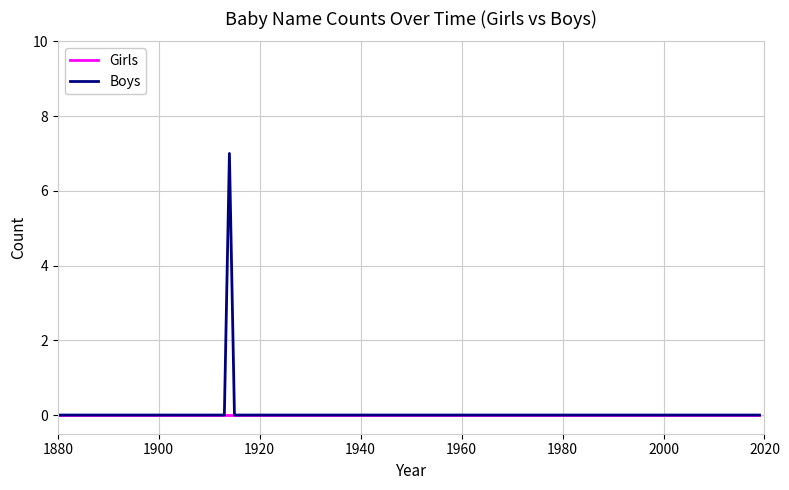

List the series in order of their peak value, lowest first.

Girls, Boys